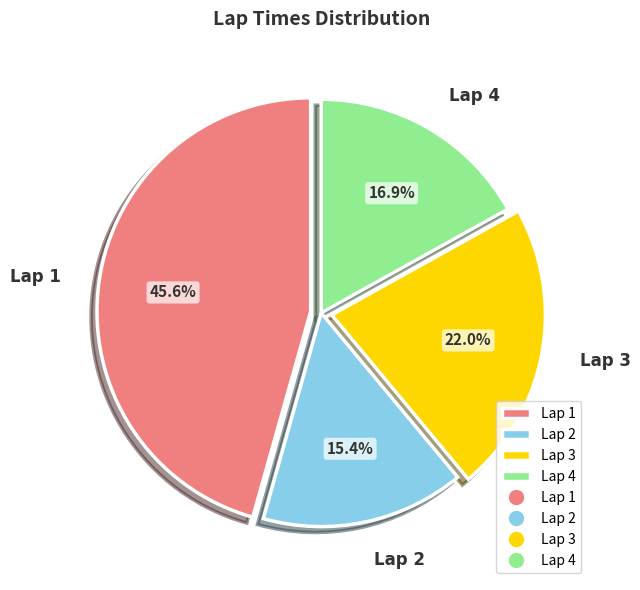

True or false: Lap 3 accounts for 31% of the total.

False